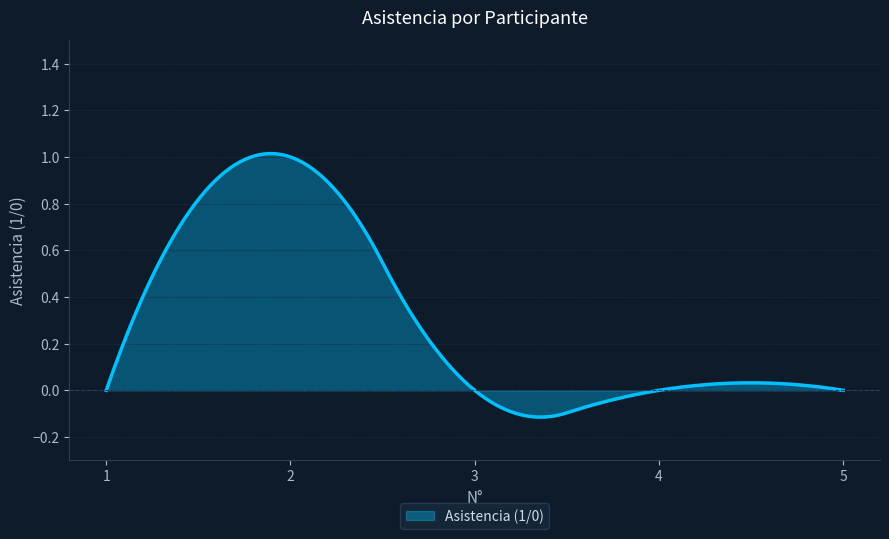

What is the difference between the maximum and minimum values?

1.1